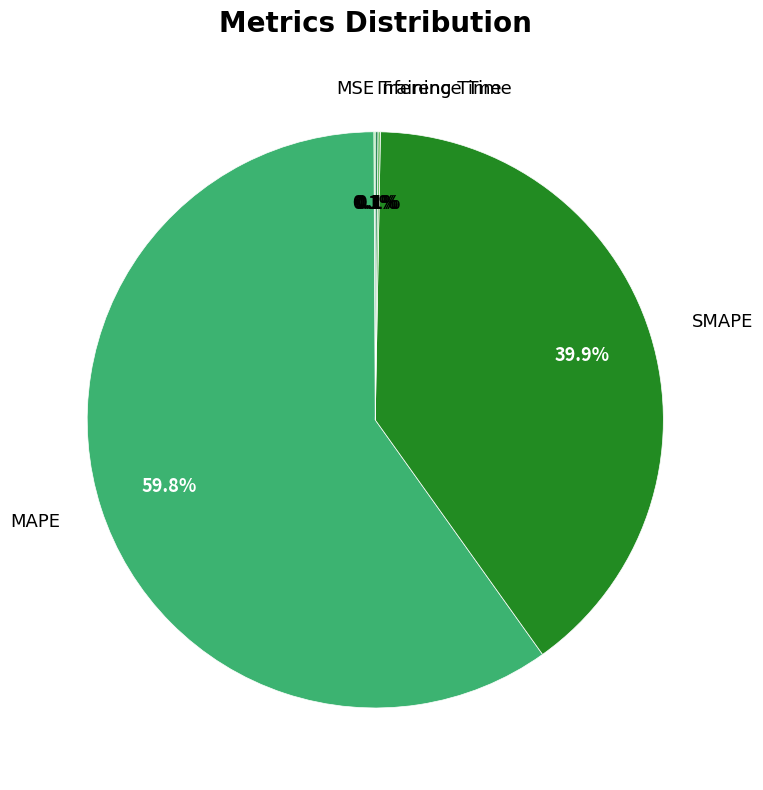

Which slice is the largest?

MAPE